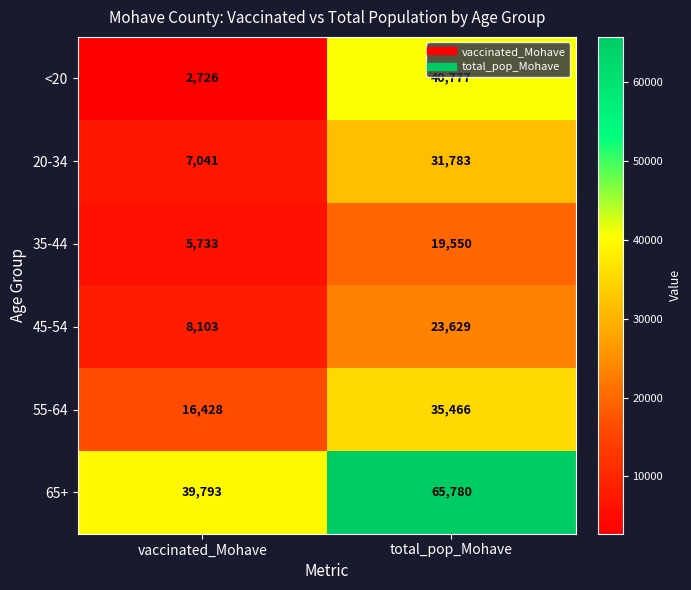

What is the difference between the highest and lowest values at total_pop_Mohave?

46230